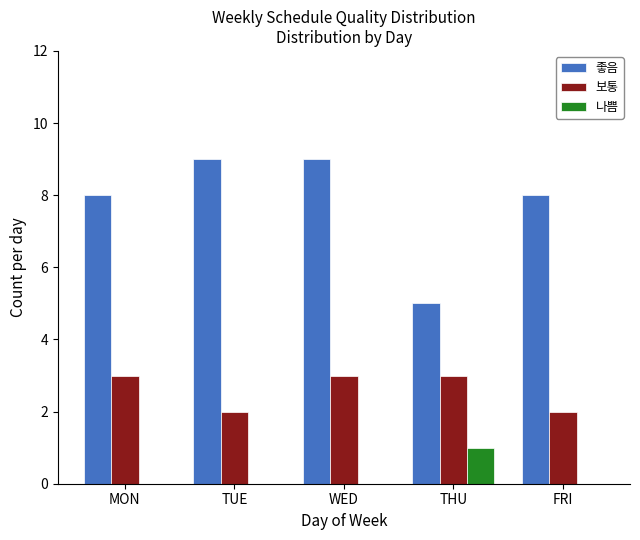

Does the chart contain stacked bars?

No